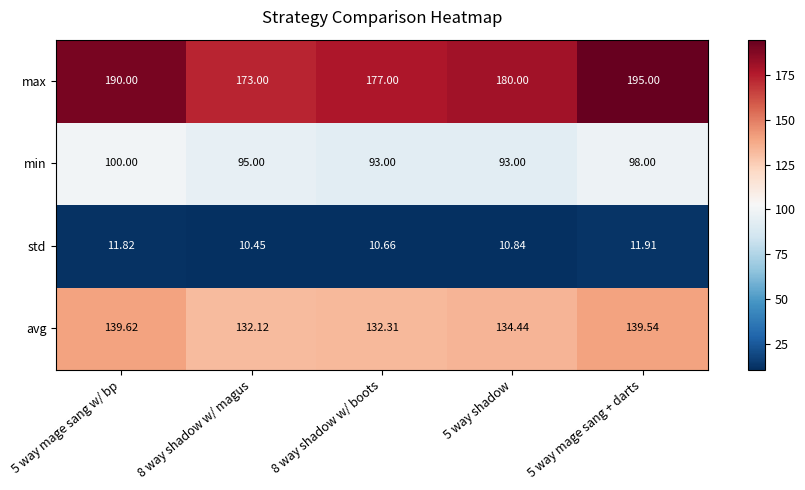

Which series has the widest spread of values?

max